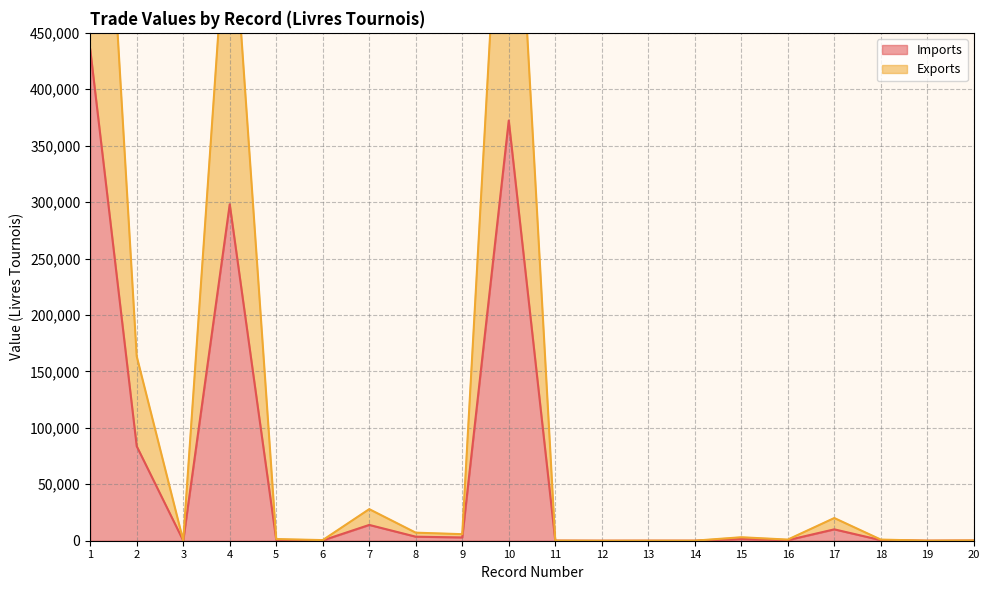

List the series in order of their peak value, lowest first.

Imports, Exports